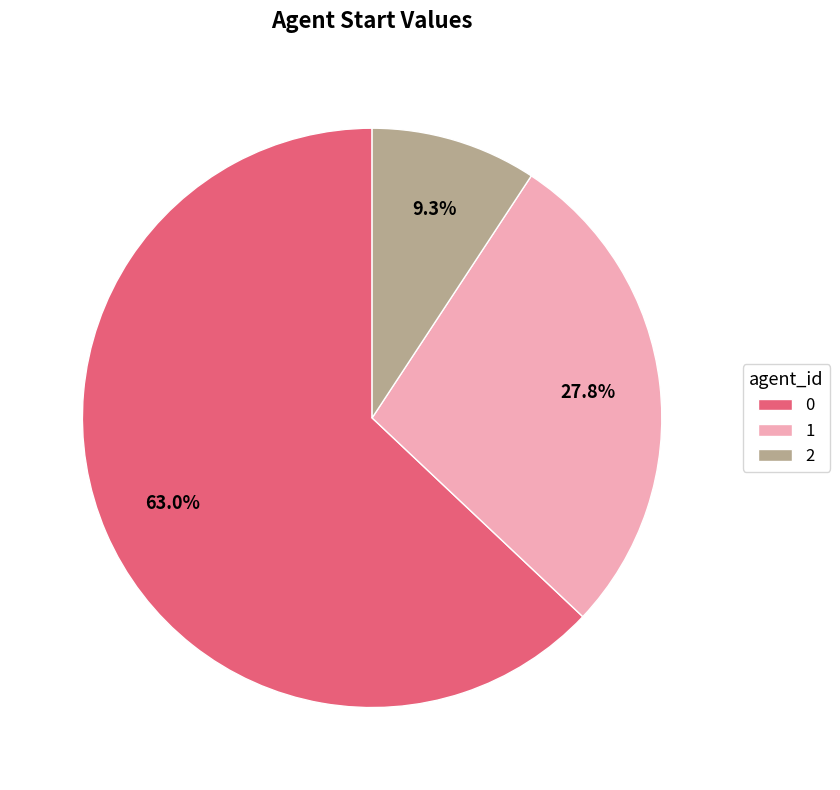

Does 0 account for over 50% of the chart?

Yes